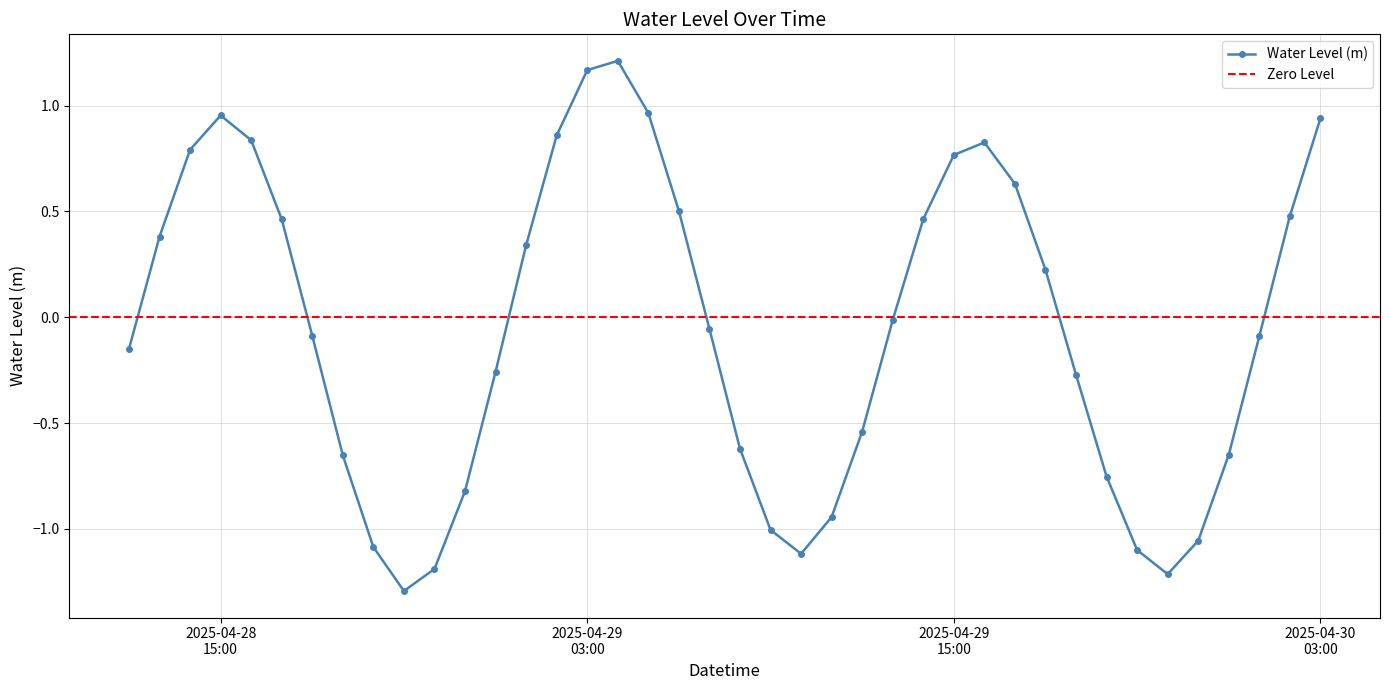

True or false: there are more than 1 points higher than both neighbors.

True